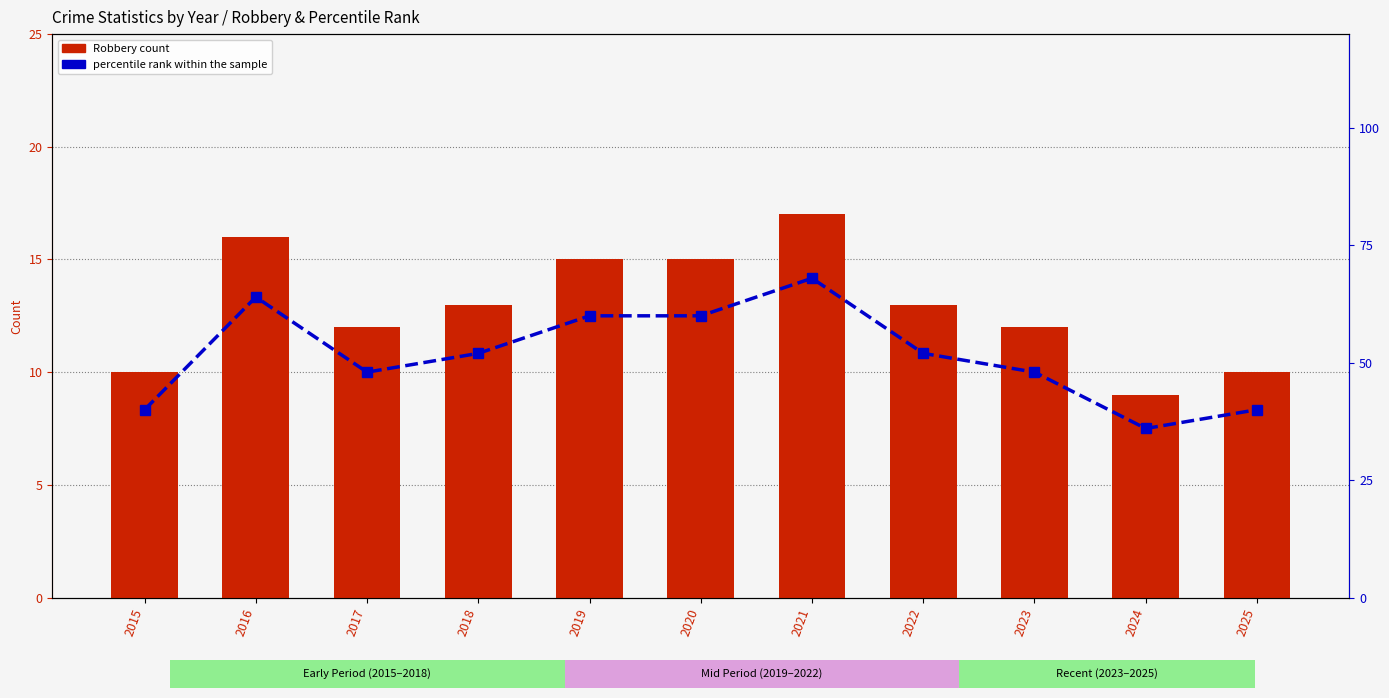

Which label corresponds to the smallest value in the chart?

2024